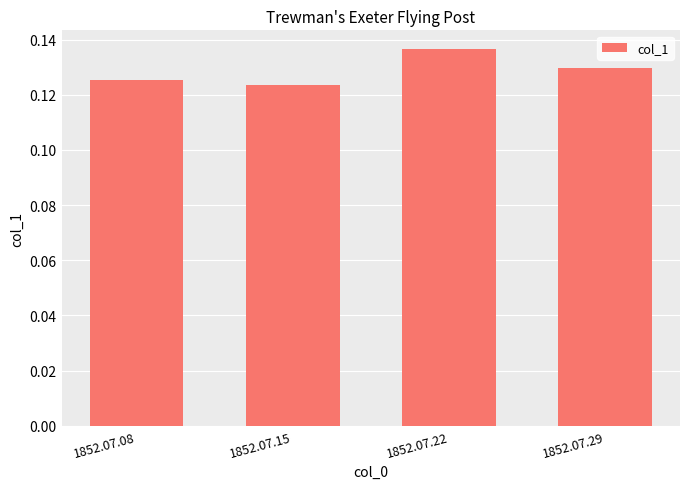

How many categories are shown in the chart?

4